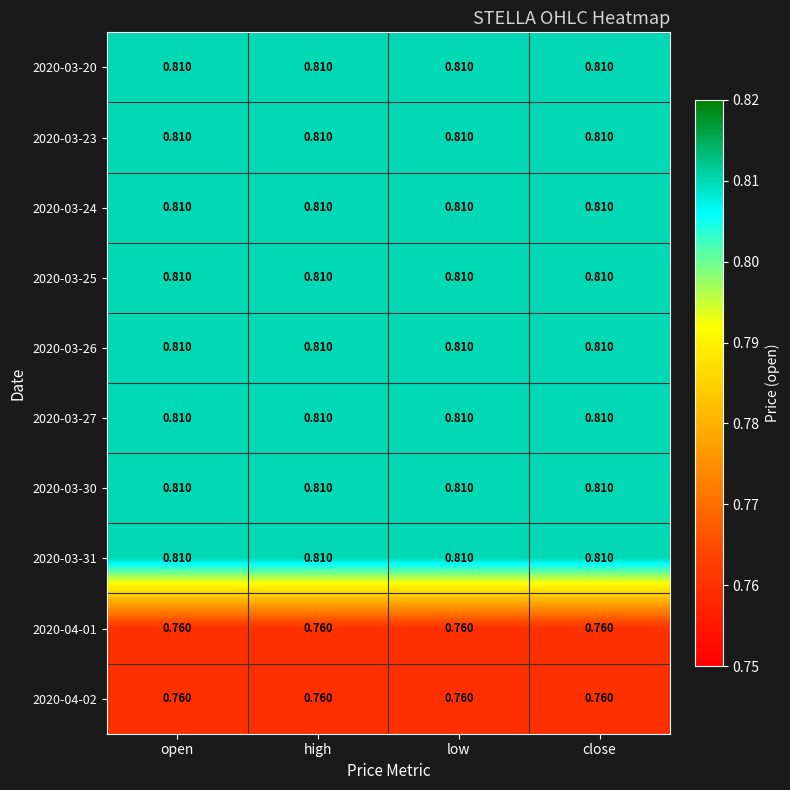

How many data points does each series have?

4